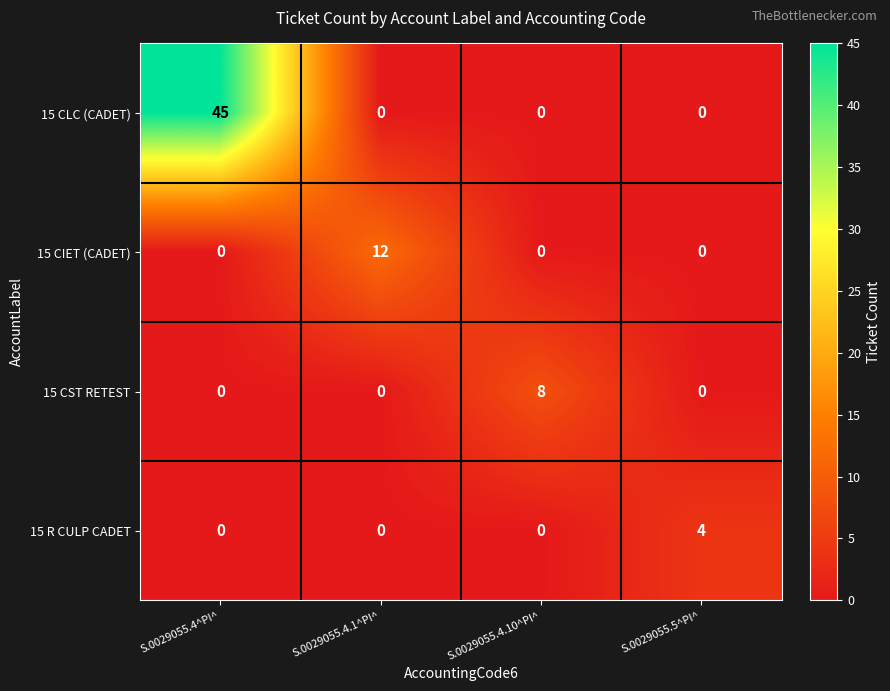

Reading right to left, extract all data points from this chart.

15 CLC (CADET): 0	0	0	45
15 CIET (CADET): 0	0	12	0
15 CST RETEST: 0	8	0	0
15 R CULP CADET: 4	0	0	0